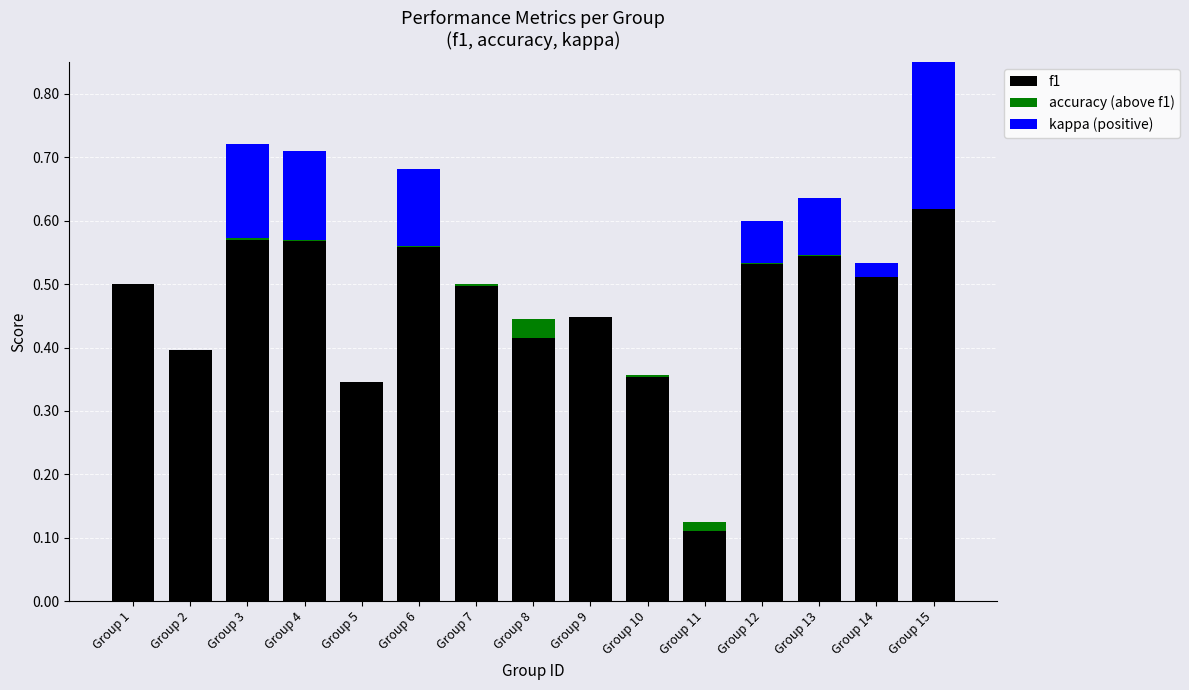

What is the sum of all f1 values?

7.0